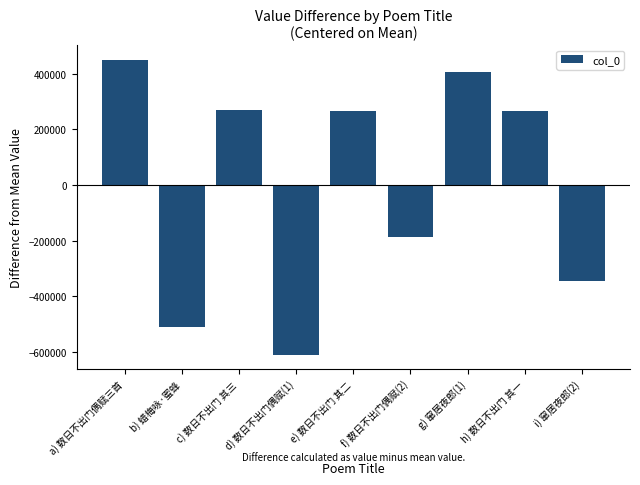

What is the label of the 7th bar from the right?

c) 数日不出门 其三